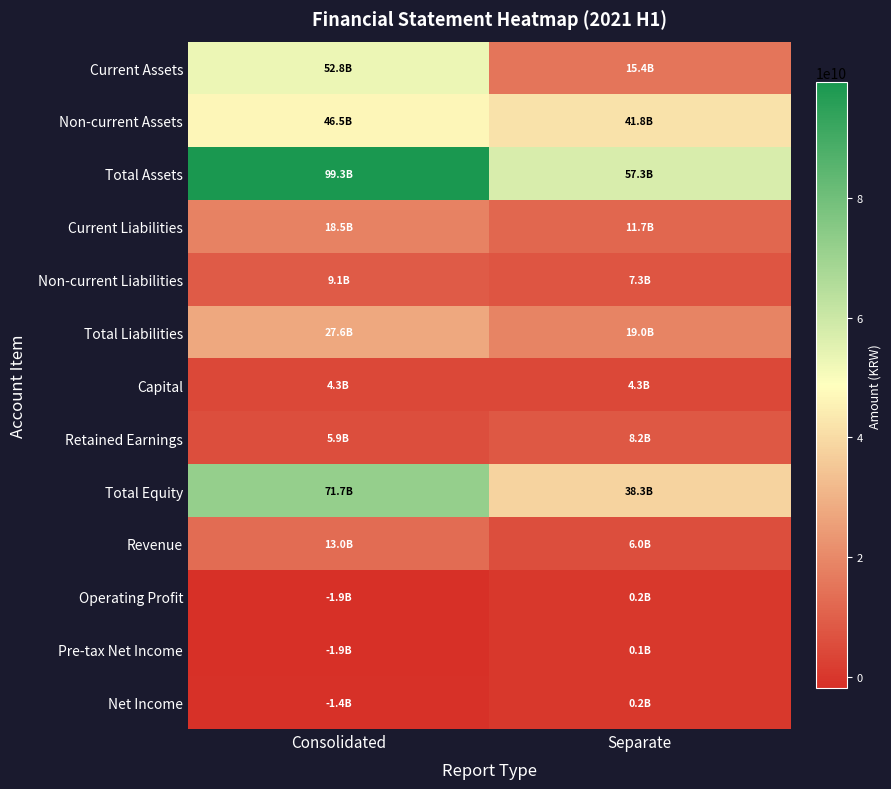

How many categories are shown in the chart?

2